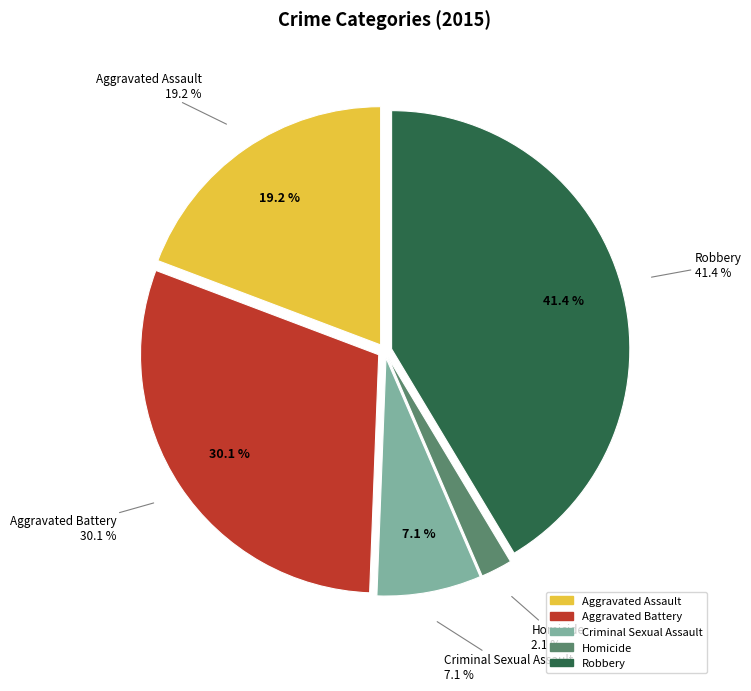

To the nearest percent, what percentage of the pie is Aggravated Battery?

30%